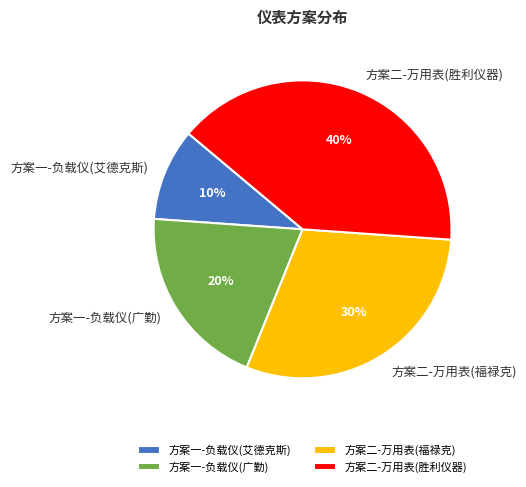

What is the largest slice in the pie chart?

方案二-万用表(胜利仪器)